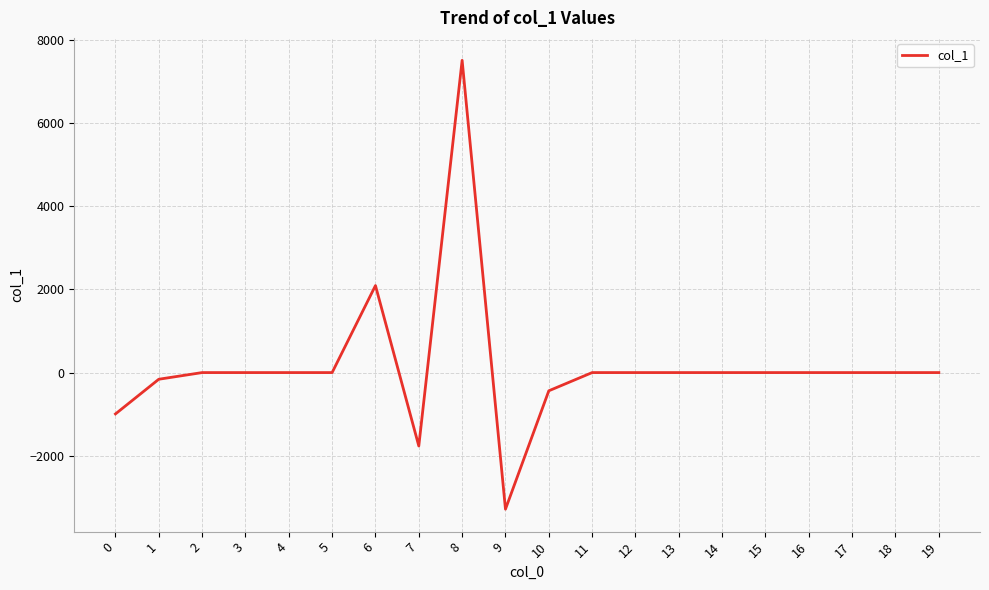

What is the minimum value shown in the chart?

-3281.9